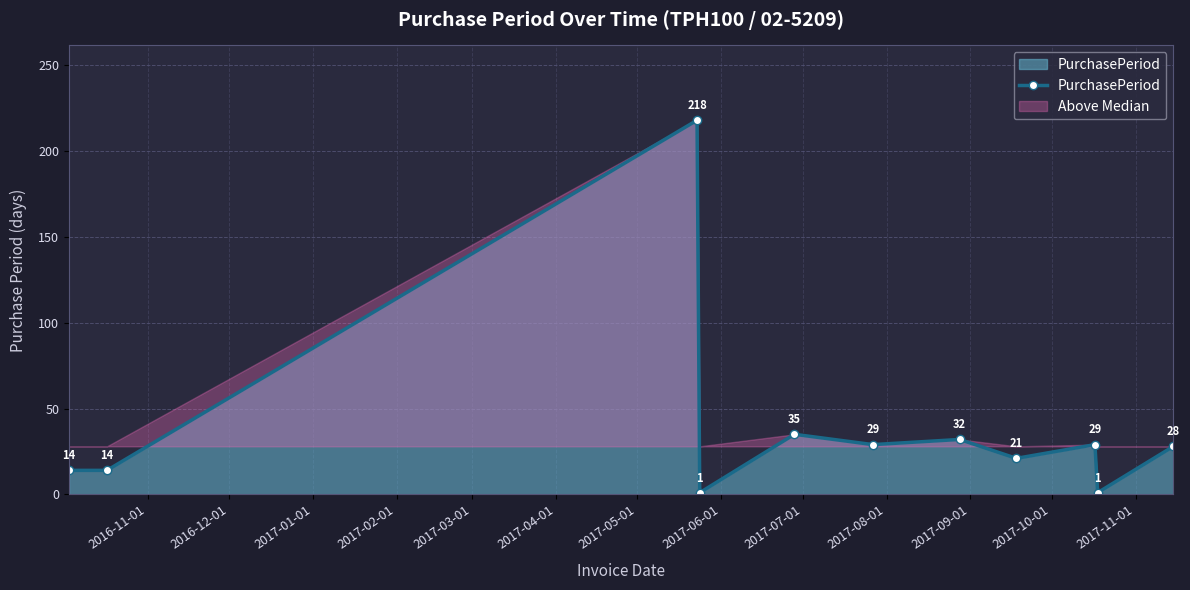

What is the maximum value for PurchasePeriod?

218